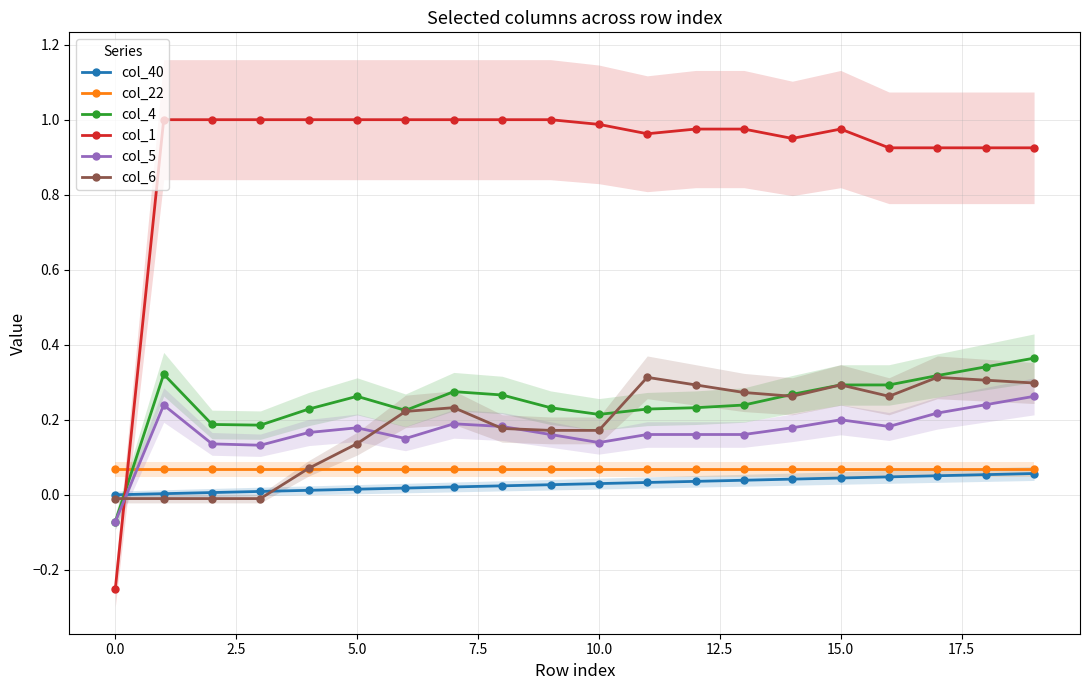

After their last crossing, which series has the higher values: col_5 or col_1?

col_1